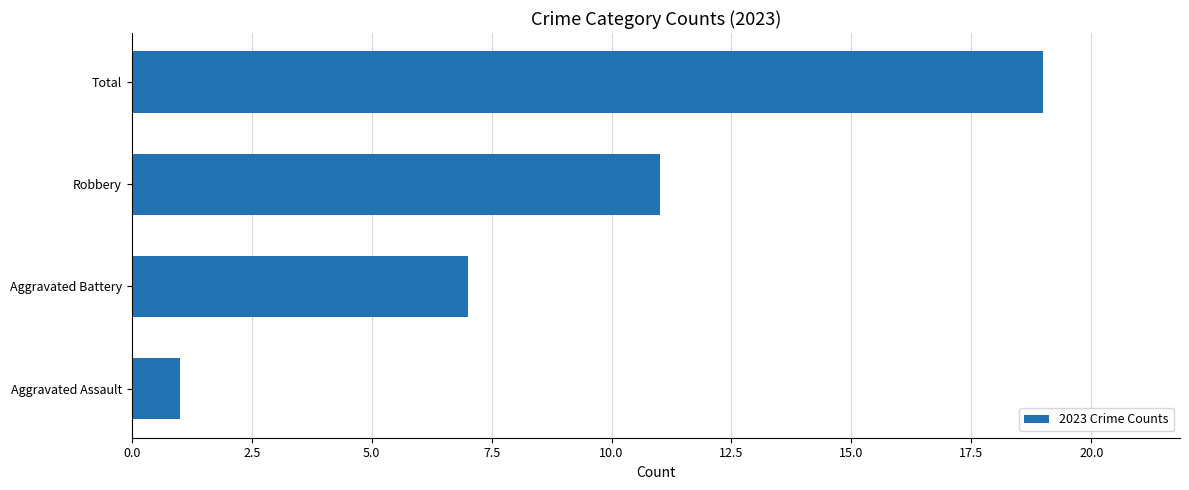

Does the chart contain any negative values?

No